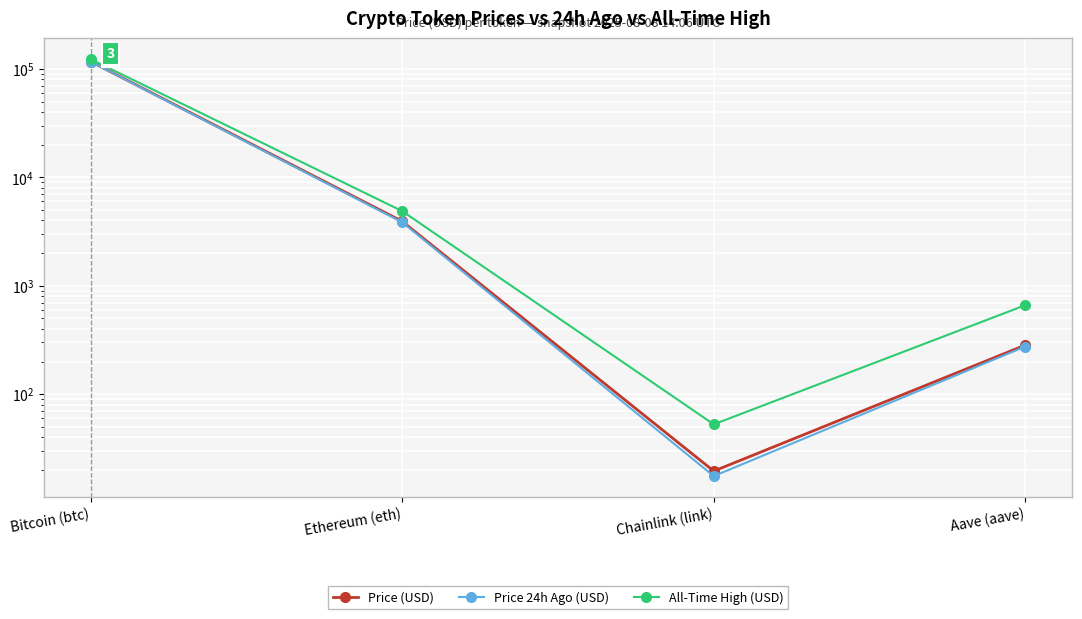

At which category is the sum across all series the highest?

Bitcoin (btc)